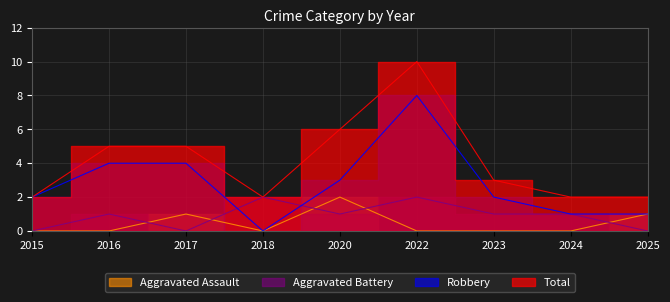

The value of Aggravated Assault at 2017 is 1. True or false?

False